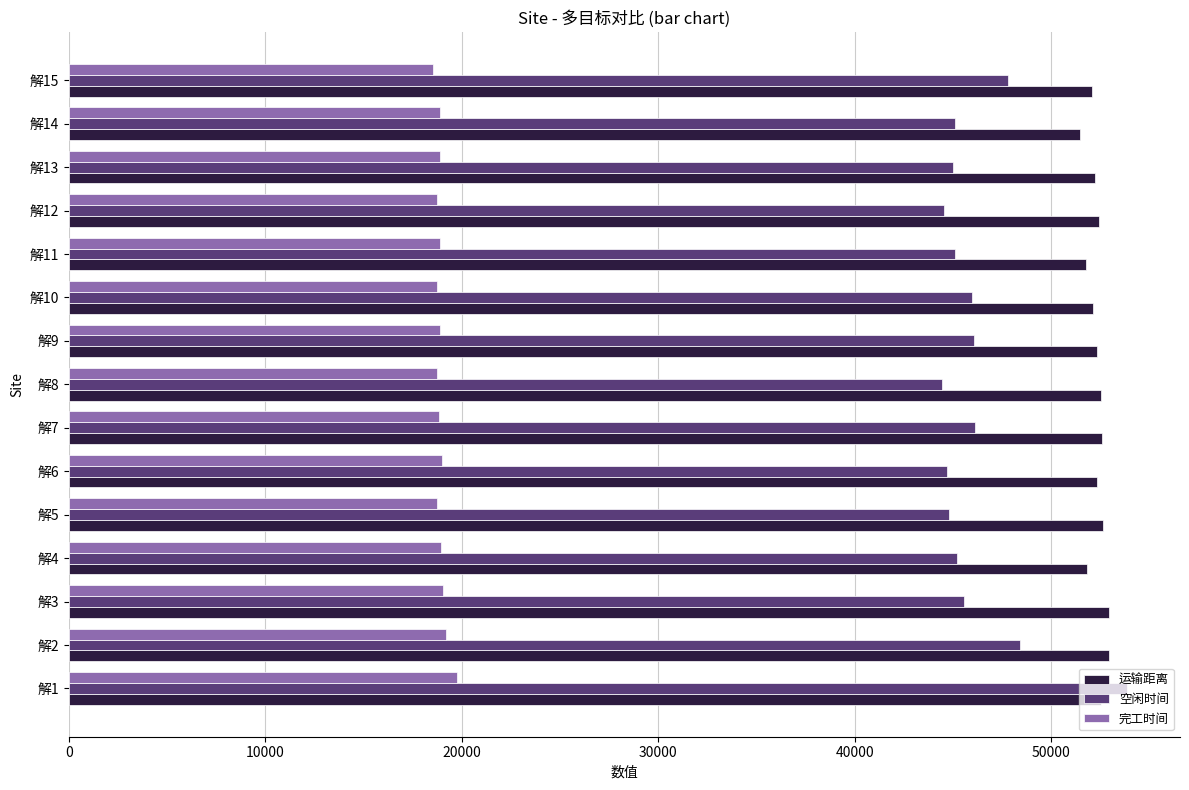

Which series has the largest total across all categories?

运输距离